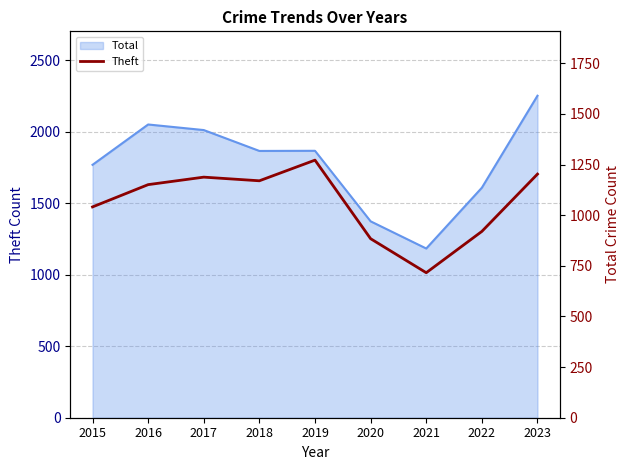

Reading left to right, extract all data points from this chart.

2015=1041	2016=1151	2017=1188	2018=1170	2019=1272	2020=884	2021=716	2022=920	2023=1203